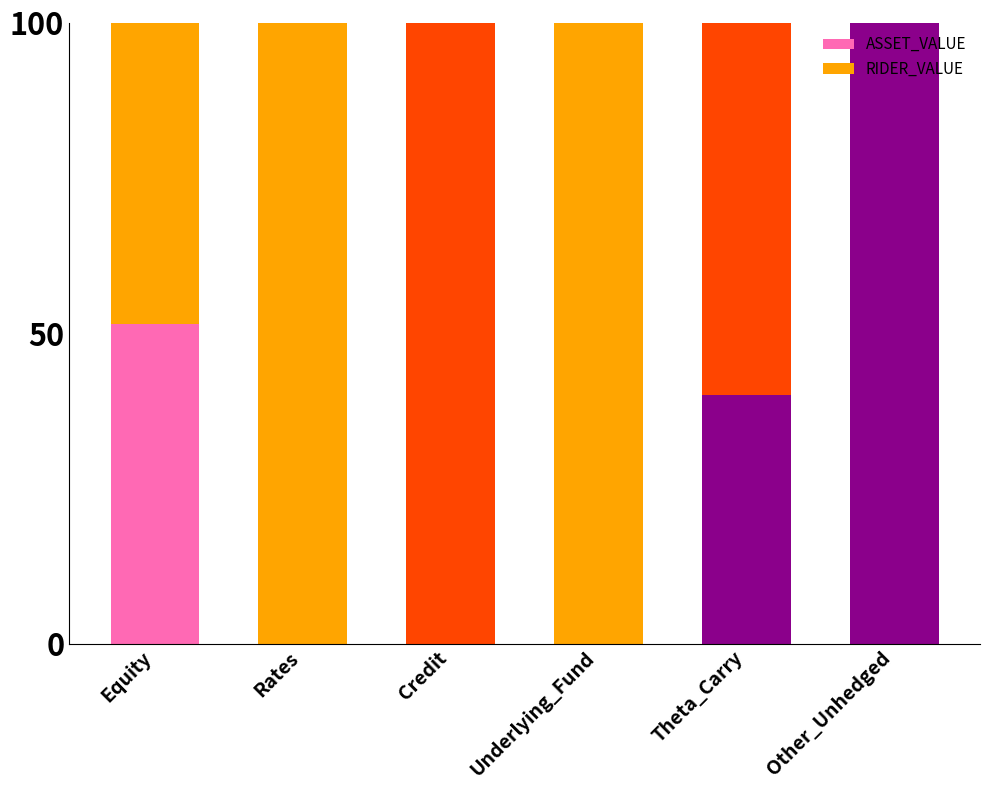

Count the number of categories in the chart.

6